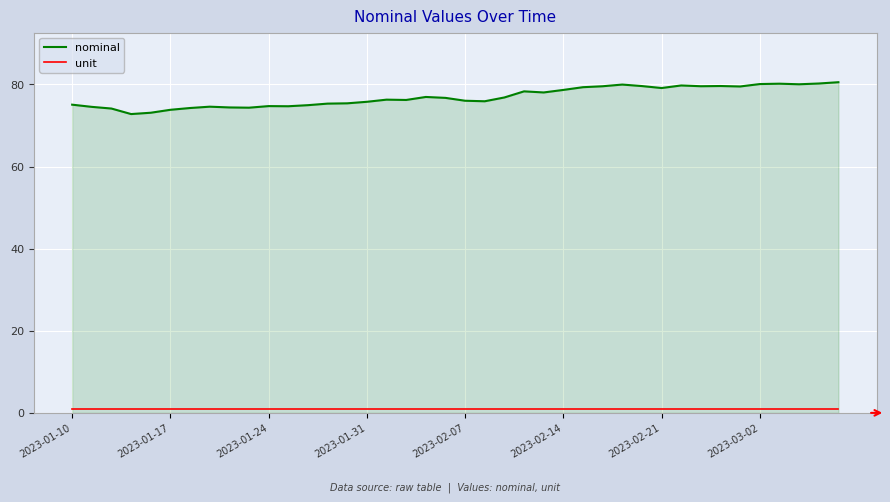

True or false: unit and nominal intersect in this chart.

False